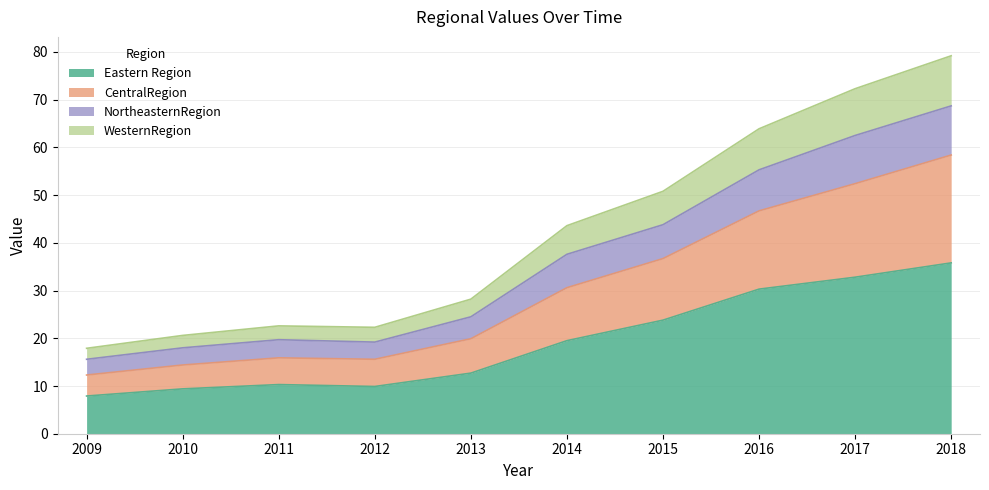

The Eastern Region series shows 13.4 at 2018. True or false?

False